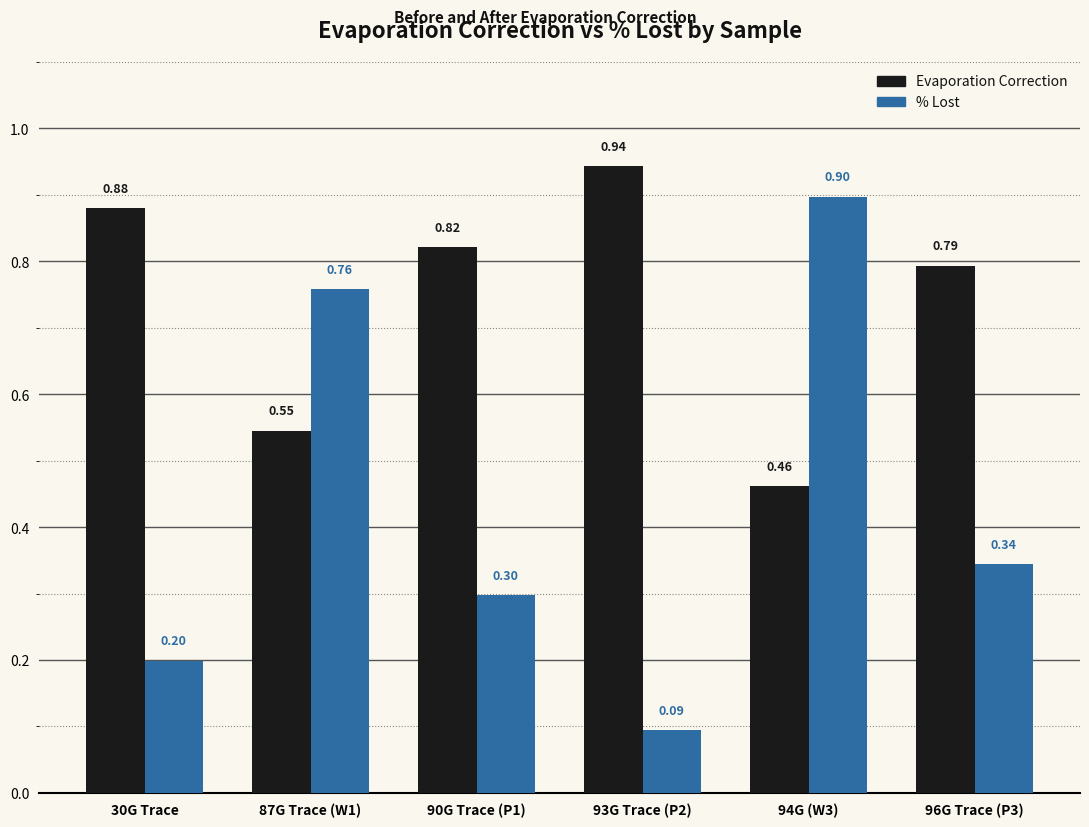

What is the difference between the % Lost values at 30G Trace and 87G Trace (W1)?

0.6